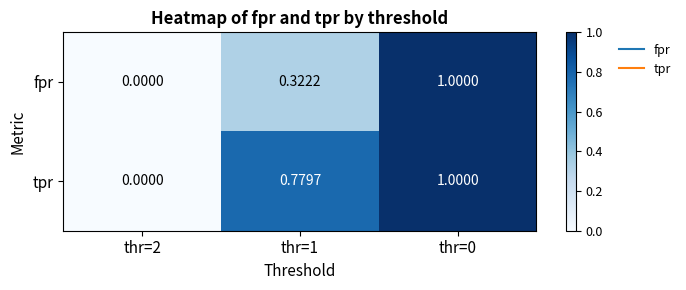

Which series changed the most between thr=1 and thr=0?

fpr